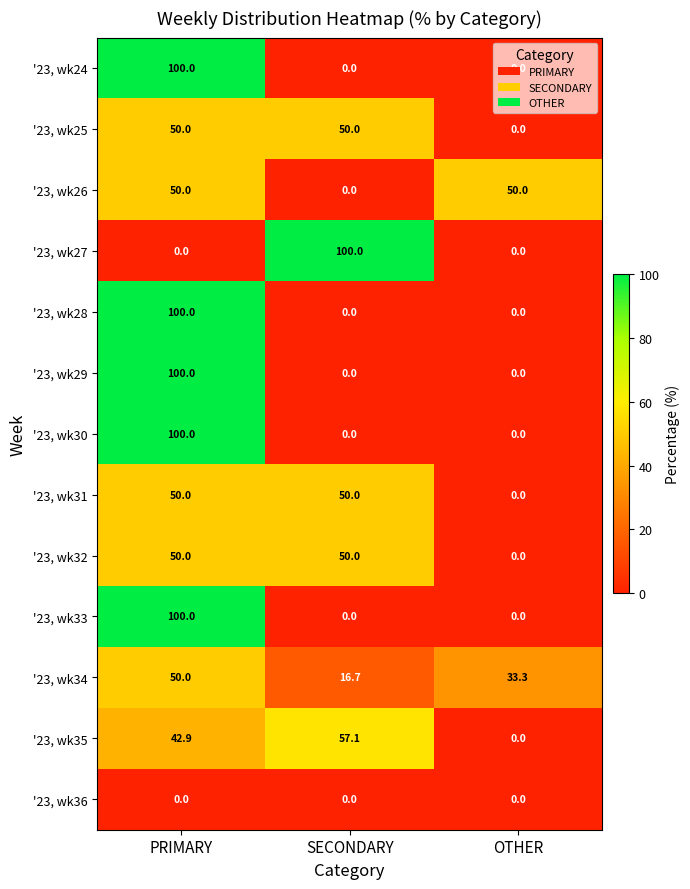

What is the difference between the '23, wk24 values at SECONDARY and PRIMARY?

100.0